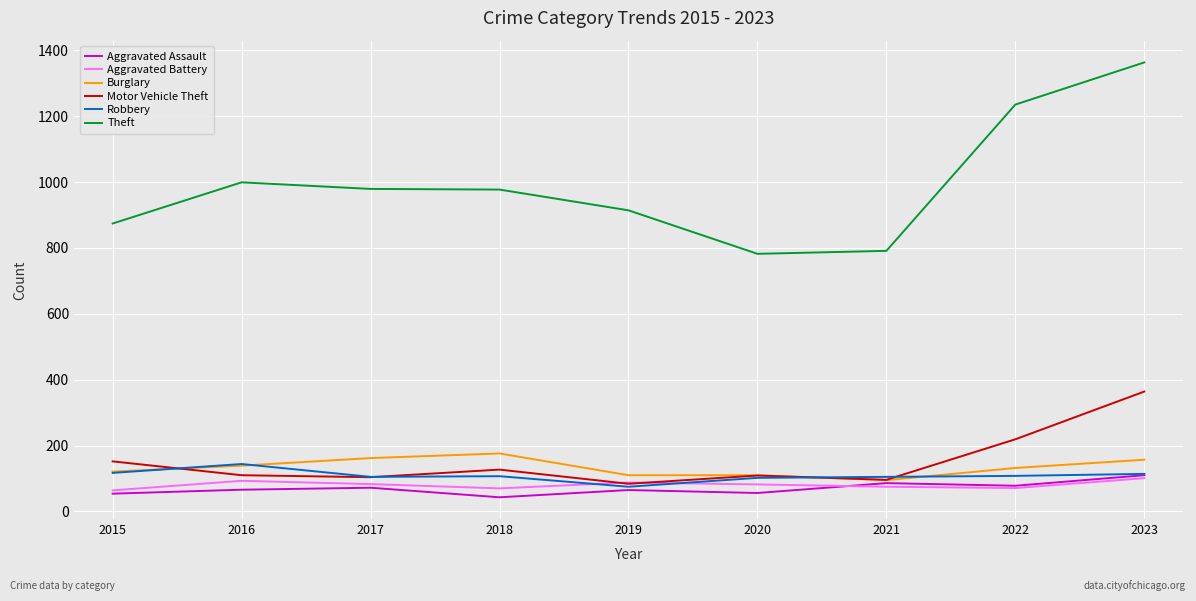

True or false: Robbery and Theft intersect in this chart.

False